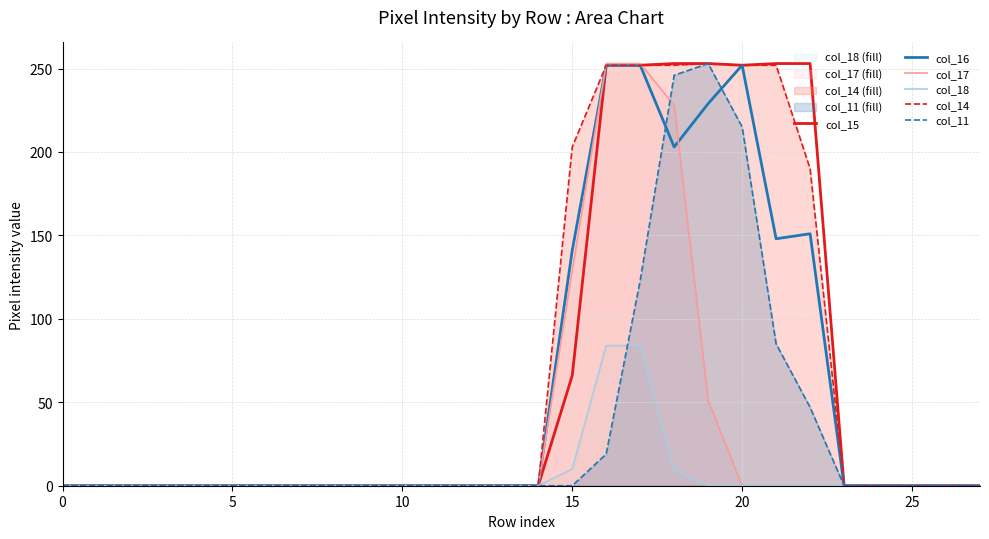

True or false: col_18 and col_11 intersect in this chart.

True